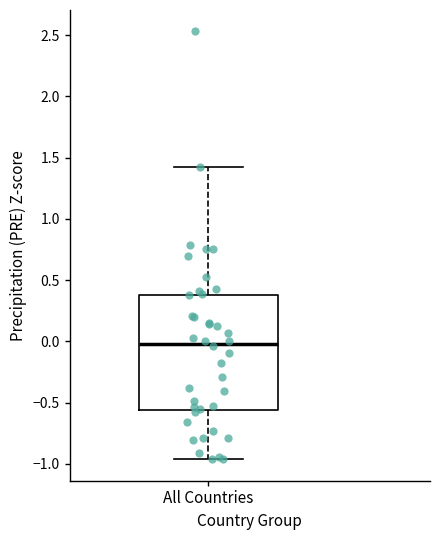

Where does the lower whisker of the box for All Countries end on the y-axis? The values are not printed on the chart, so give them approximately, as read against the axis.

-0.95